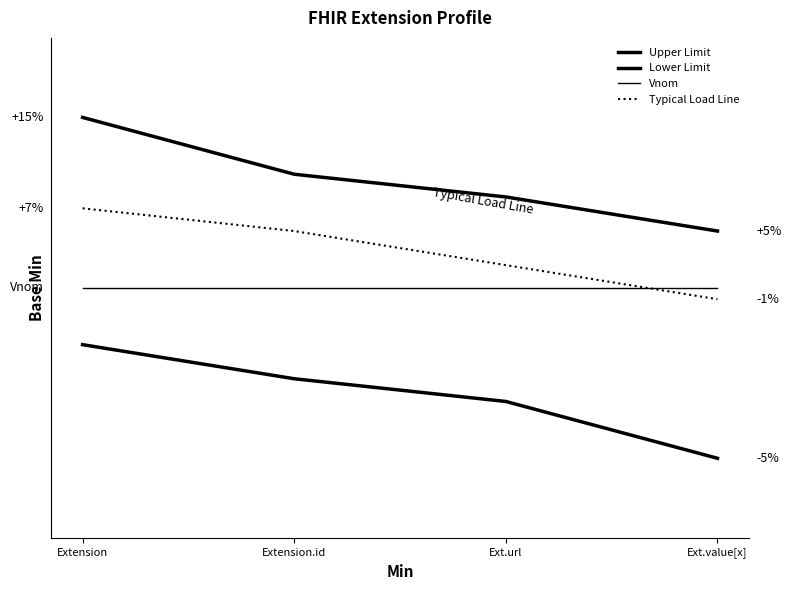

True or false: Lower Limit has more than 0 interior local peaks.

False